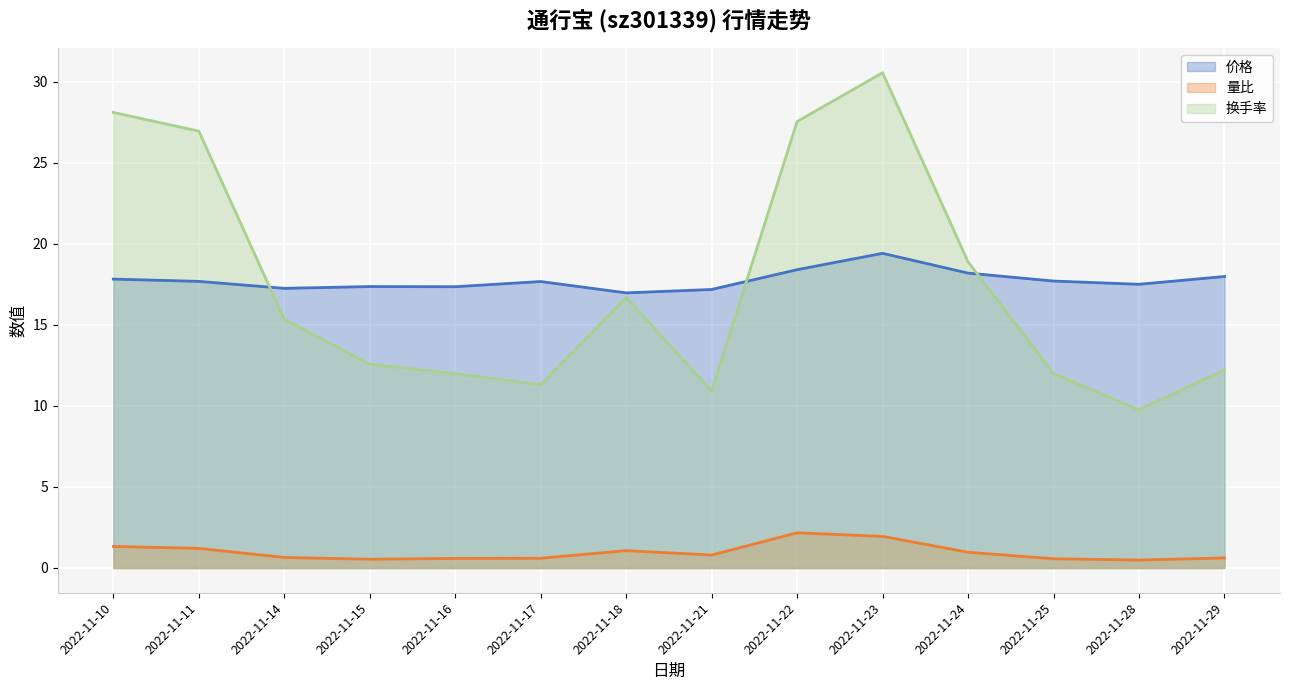

True or false: 换手率 has a value of 6.0 at 2022-11-28.

False